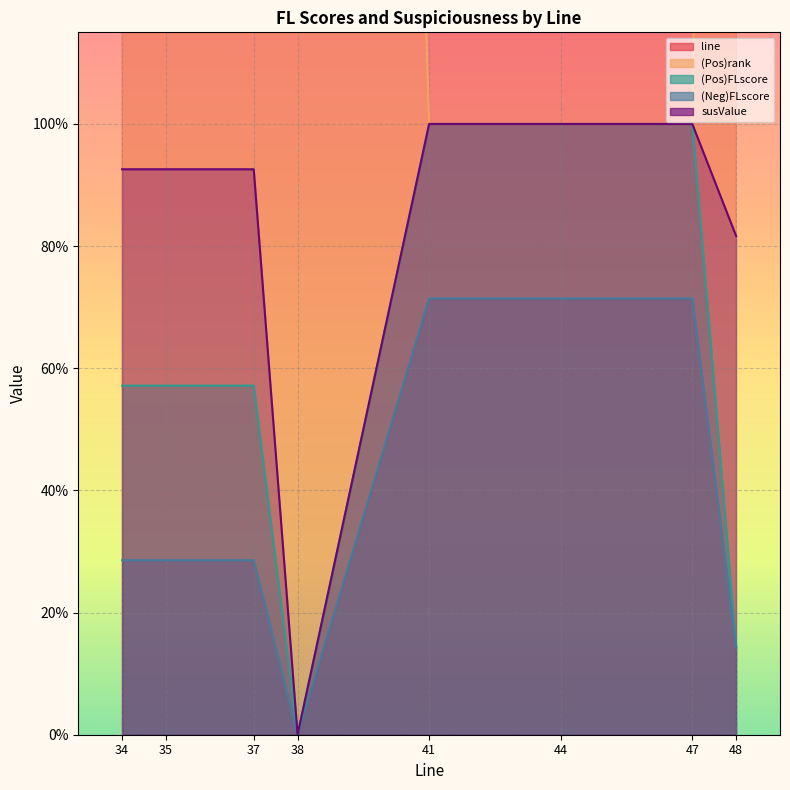

True or false: (Pos)FLscore has a value of 1.6 at 38.

False